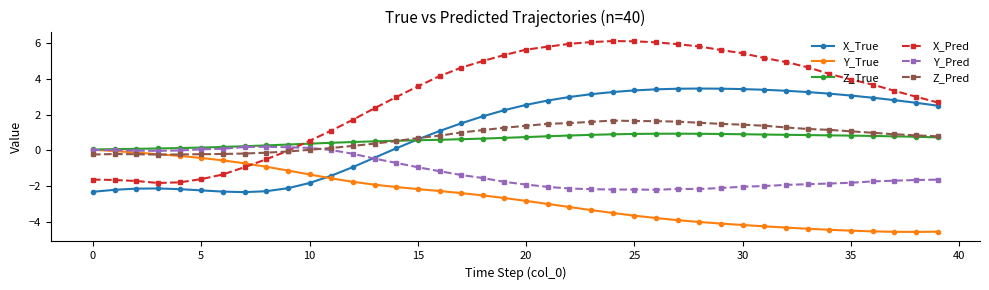

What is the difference between the maximum and minimum values in the Z_True series?

0.9